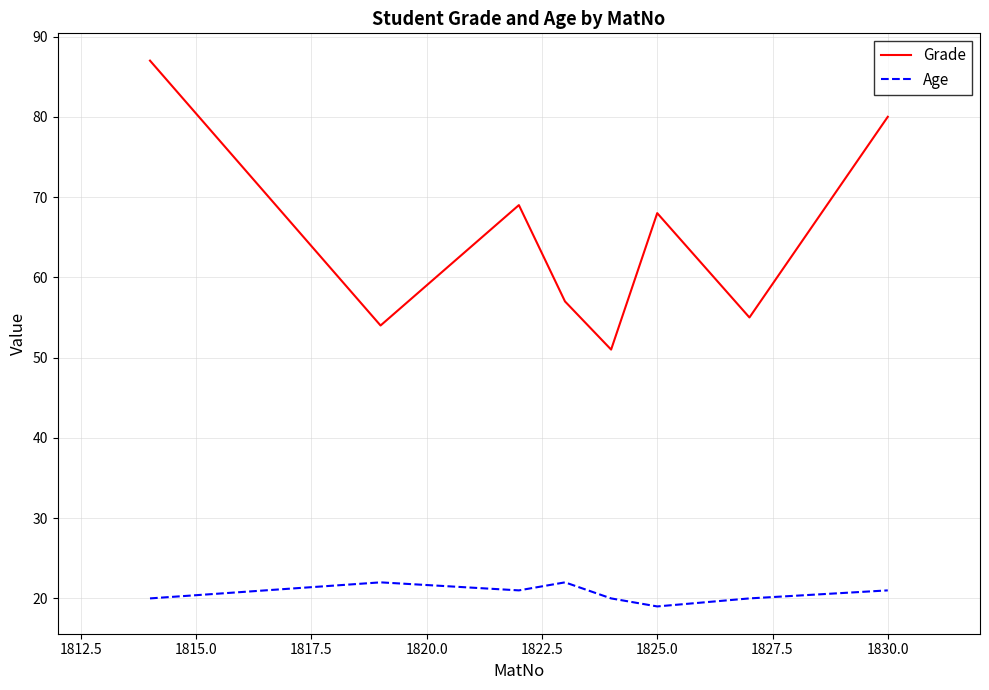

List the series in order of their overall mean, lowest first.

Age, Grade